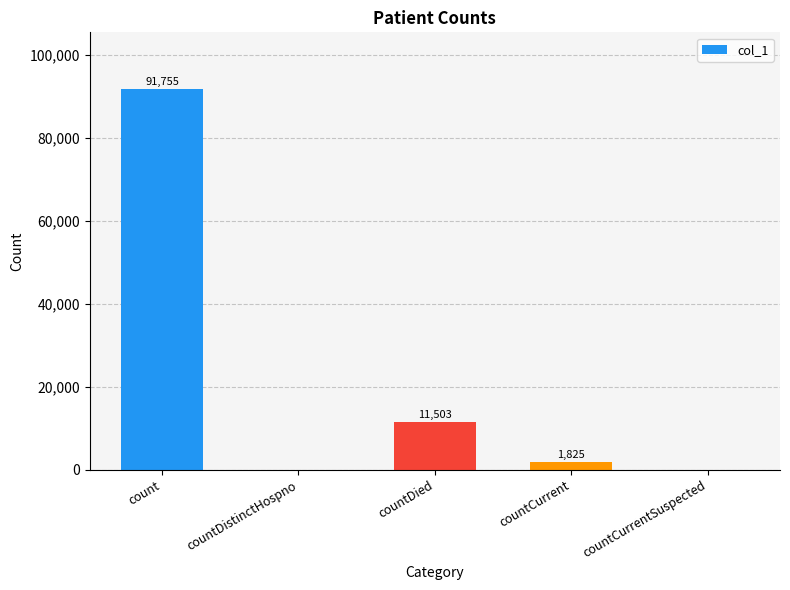

Is it true that the value at countDied is 11503?

True